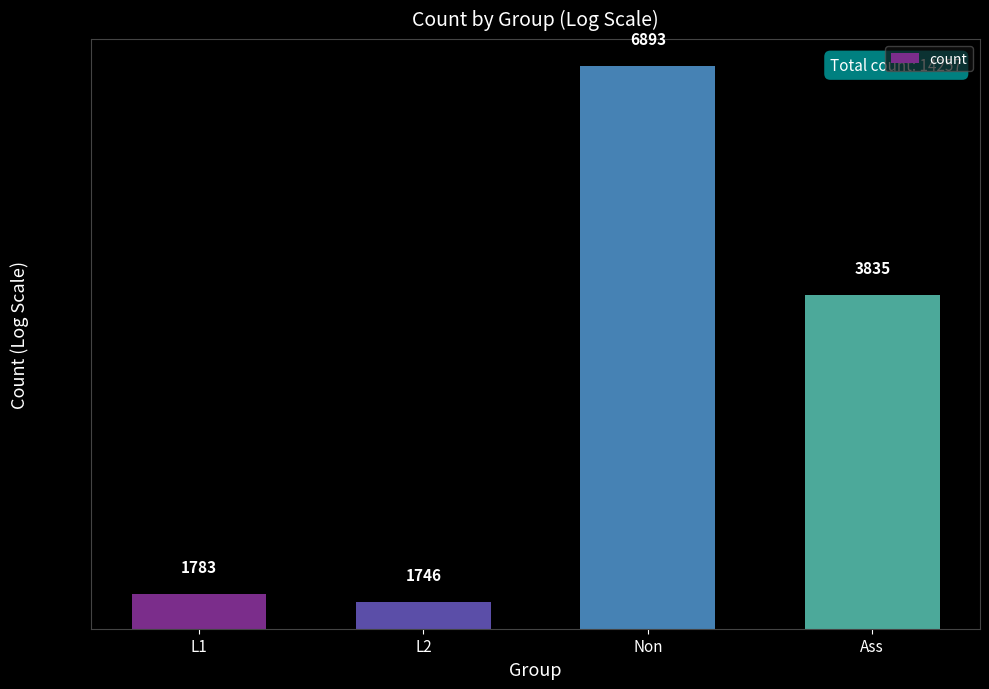

Are the bars grouped side by side (vs. stacked)?

No